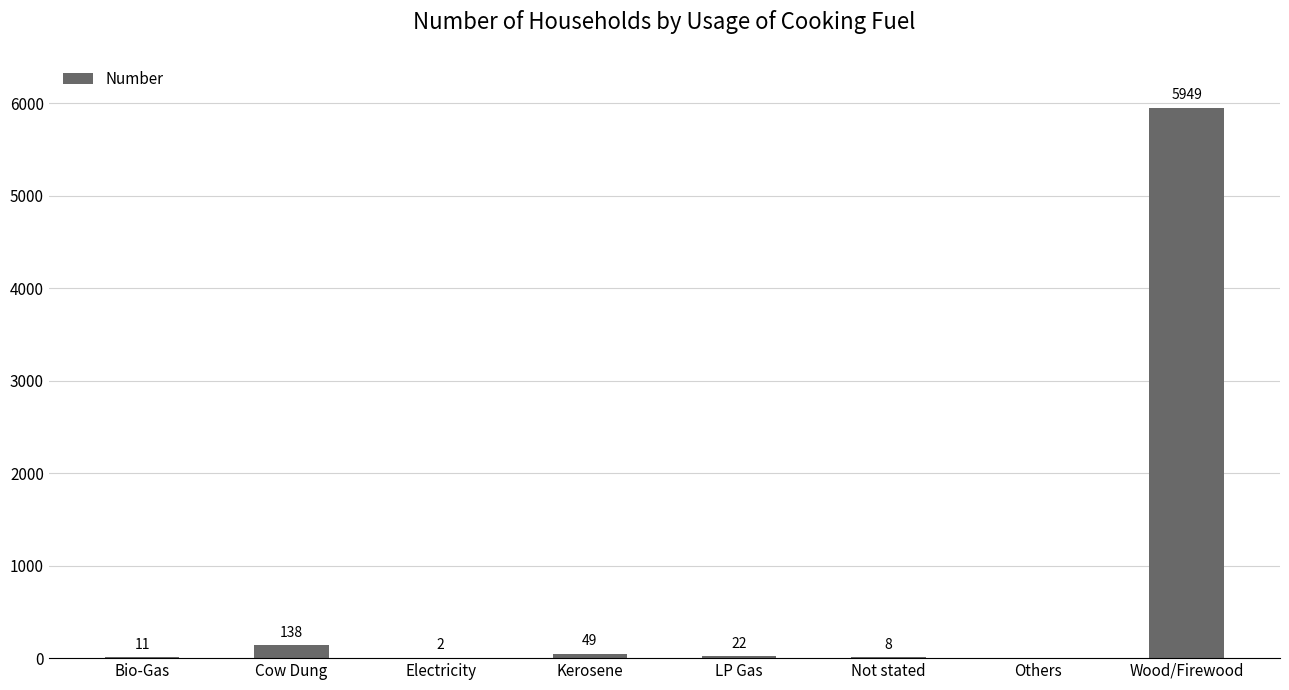

Reading right to left, transcribe all the data shown in this chart.

5949	0	8	22	49	2	138	11